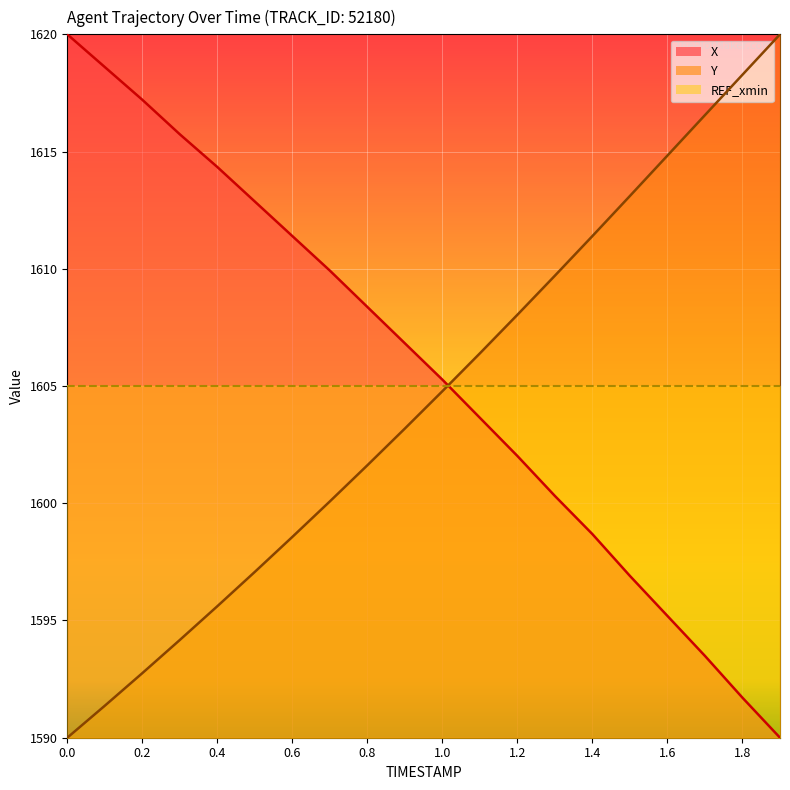

Where is X nearest to the value 1605?

1.0